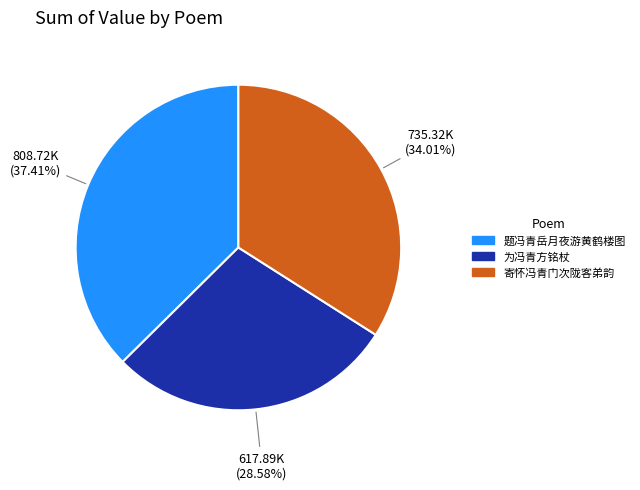

Which slice is the smallest?

为冯青方铭杖